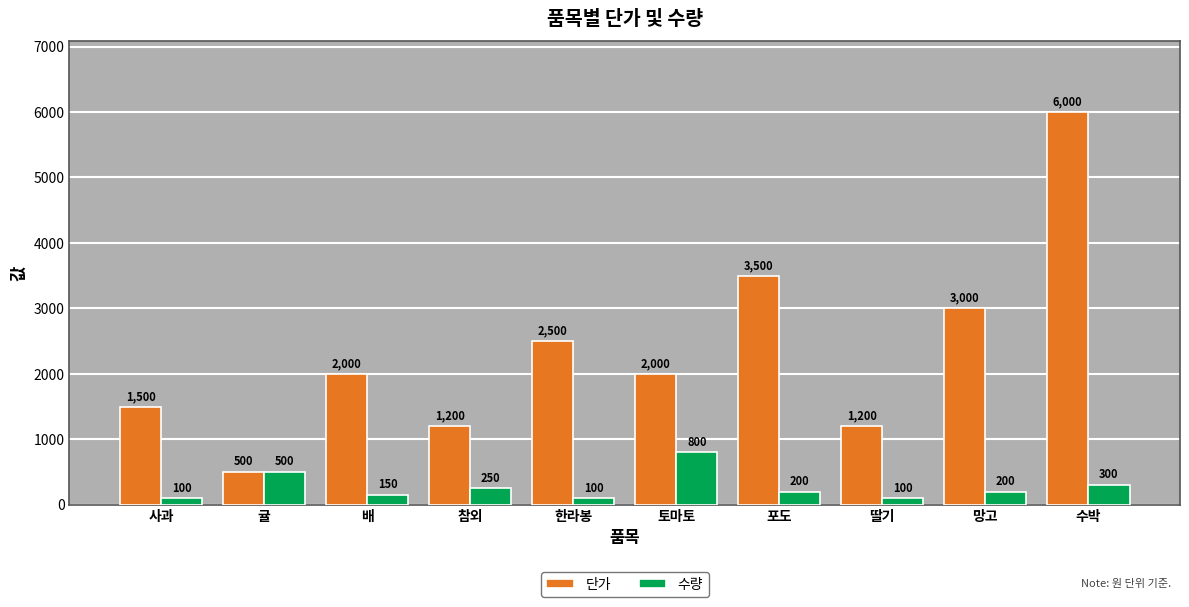

What is the lowest value of the 단가 series?

500